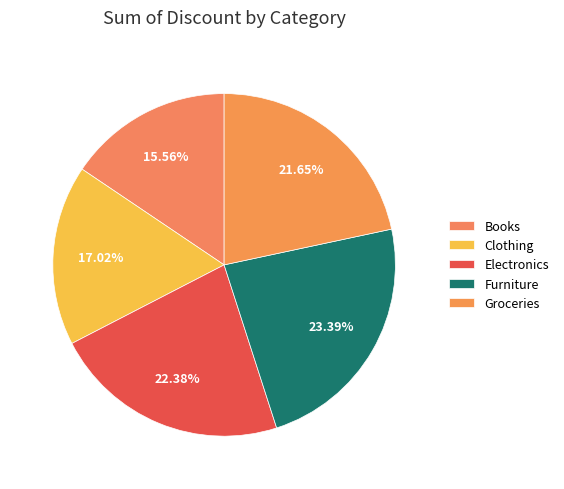

Combined, what portion of the pie is Groceries and Furniture?

45.0%